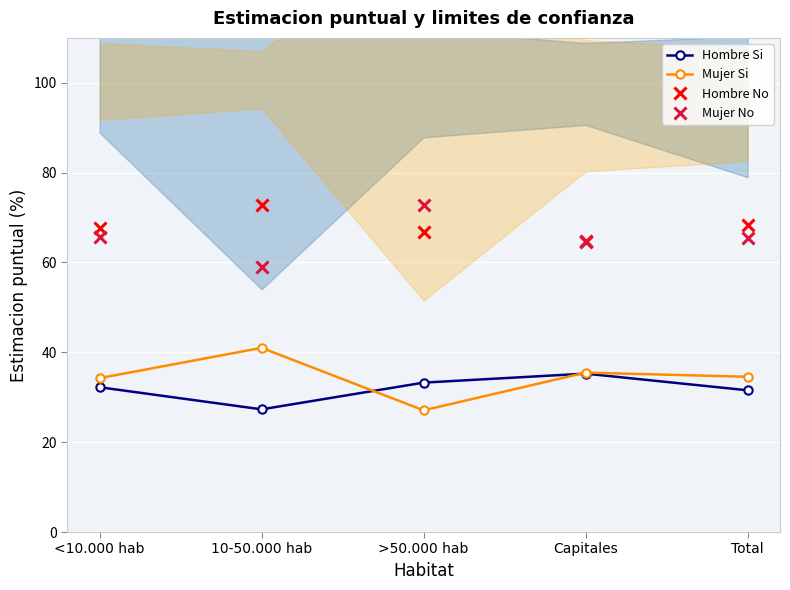

True or false: Hombre Si and Mujer No intersect in this chart.

False